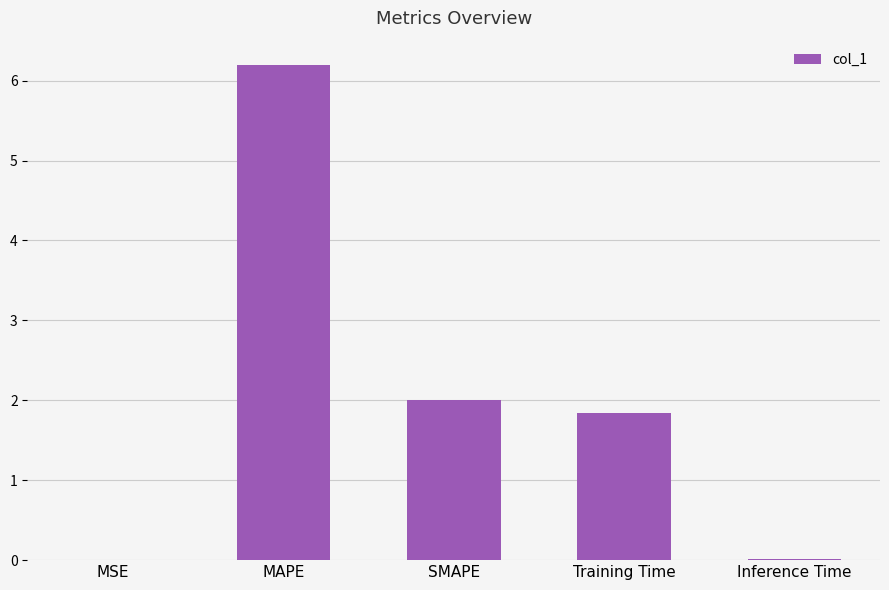

Count the number of categories in the chart.

5